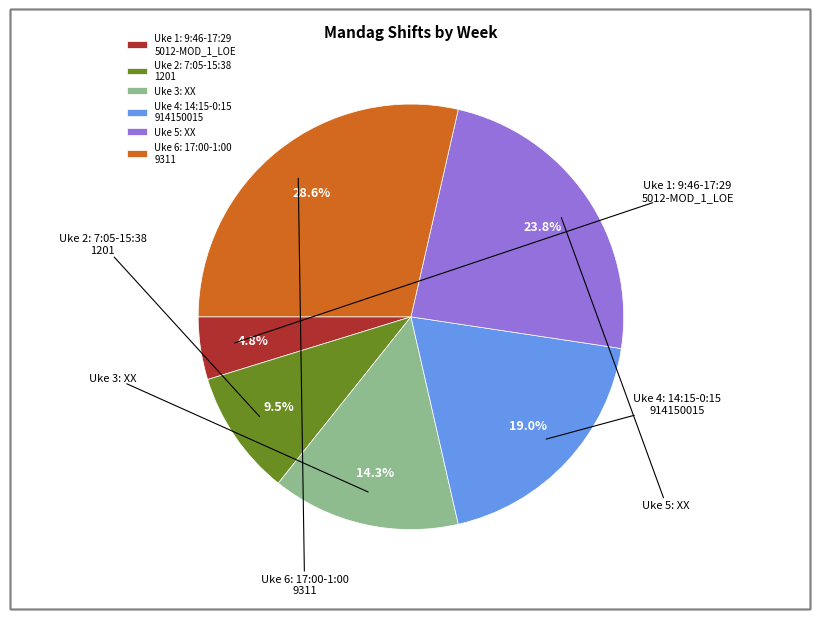

Does any single category account for the majority?

No